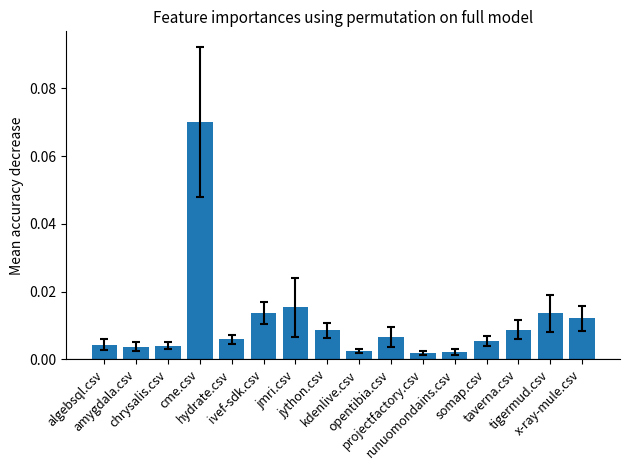

The chart shows a value of 0.0 at projectfactory.csv. True or false?

True